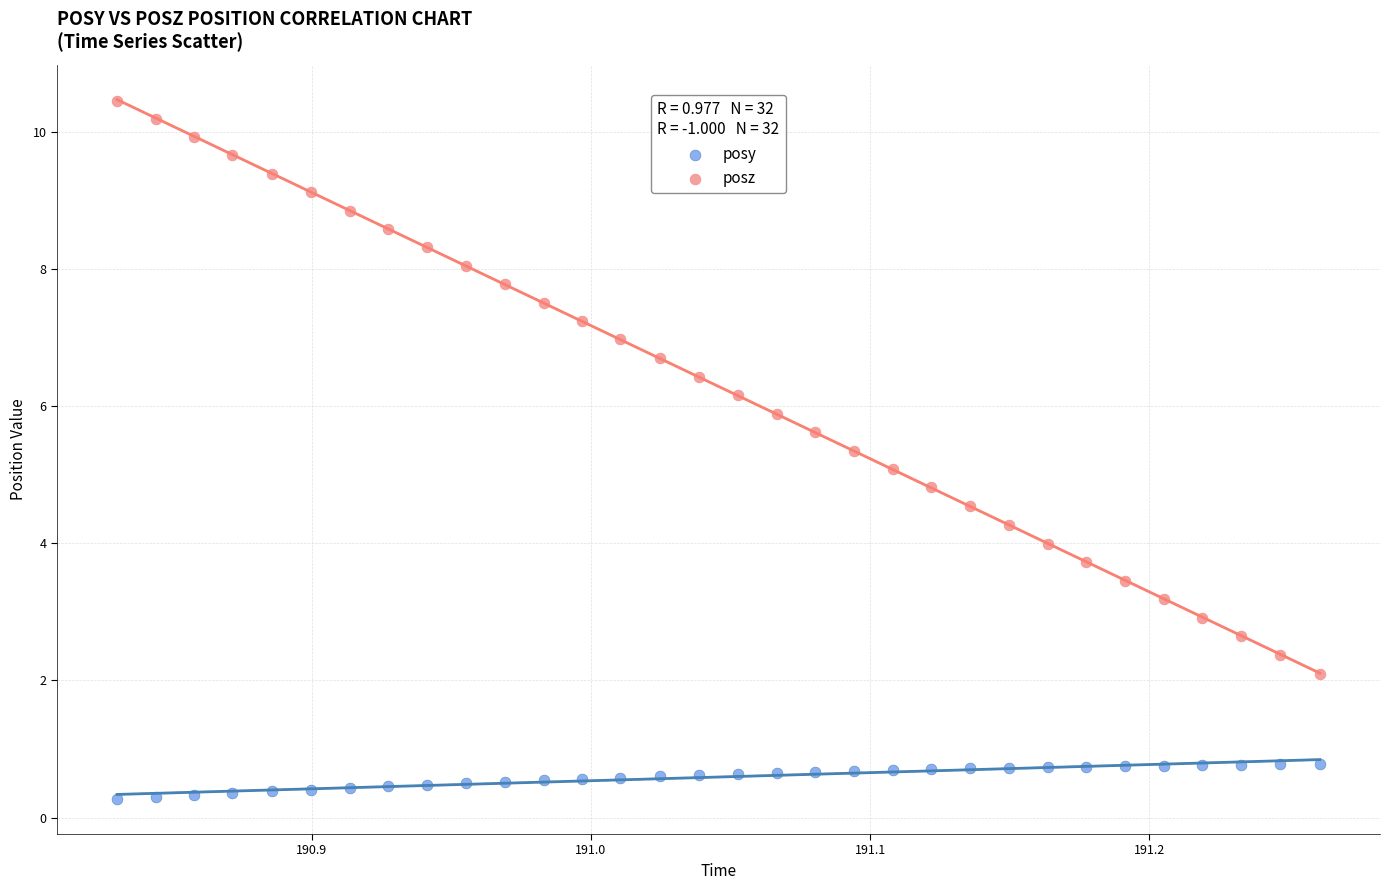

Which series reaches the minimum Y coordinate?

posy